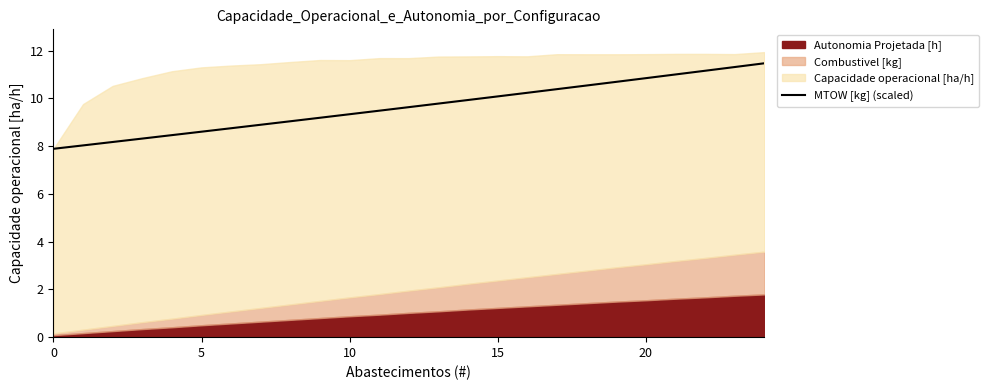

What is the maximum value for MTOW [kg] (scaled)?

11.5